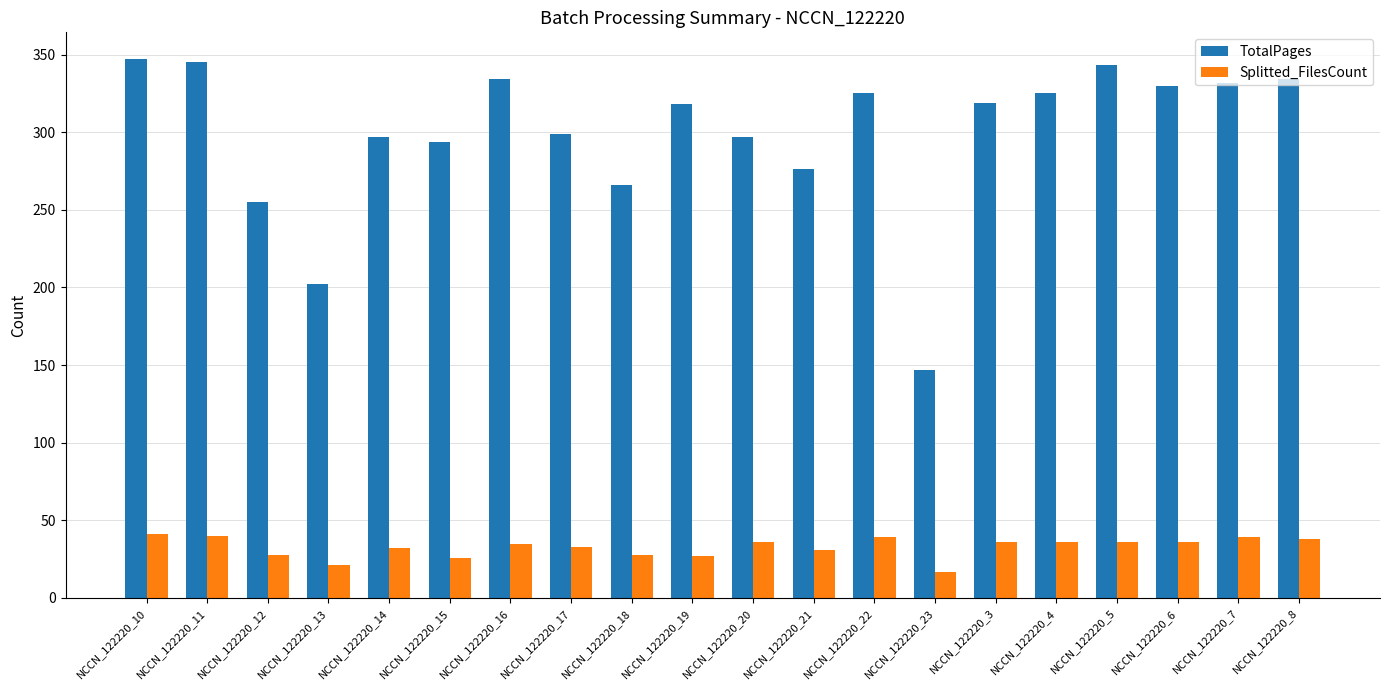

Is the value of TotalPages at NCCN_122220_3 greater than the value of Splitted_FilesCount at NCCN_122220_3?

Yes